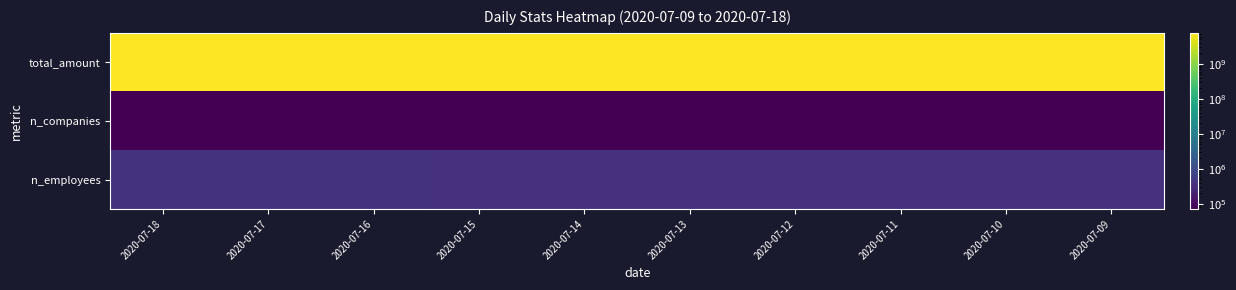

Which series has the widest spread of values?

total_amount